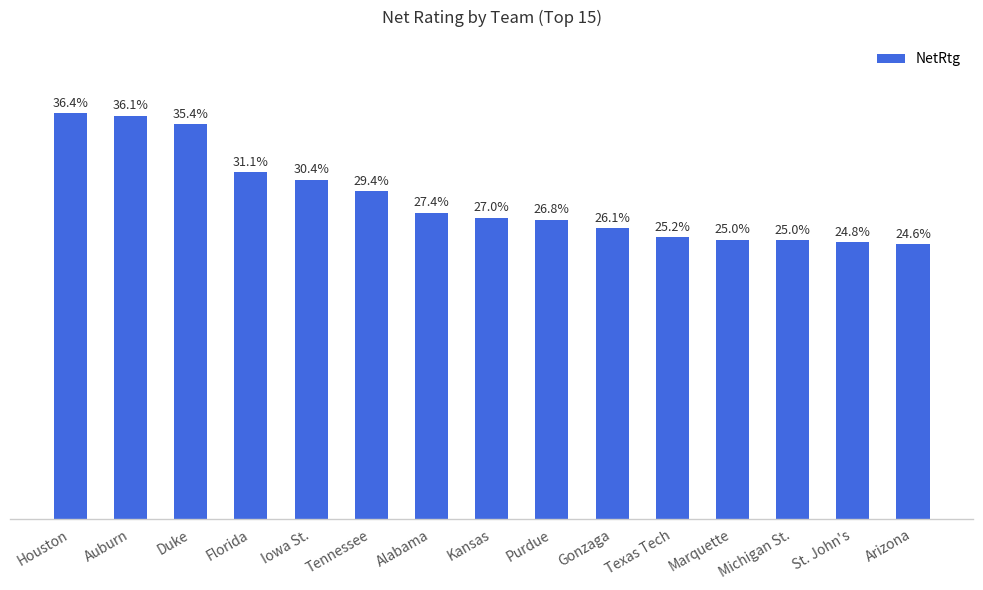

What is the label of the 8th bar from the right?

Kansas